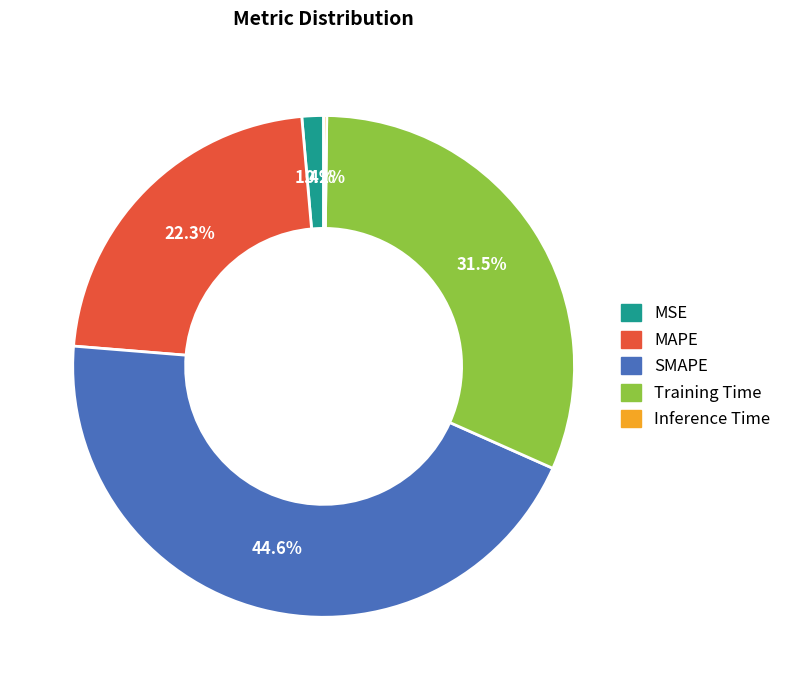

Is there a majority slice in this chart?

No